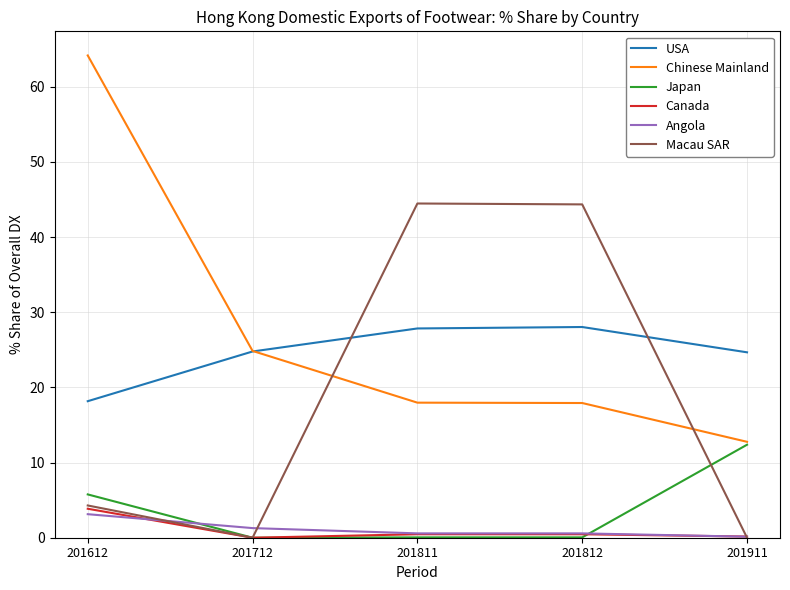

How many interior local valleys does the Macau SAR series have?

1